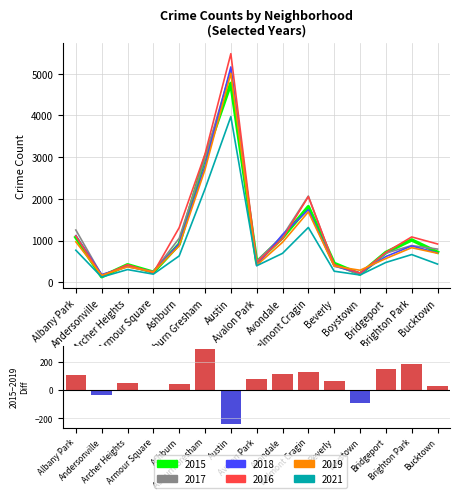

Reading left to right, list all the values displayed in this chart.

2015: 1076	131	419	240	913	2987	4770	482	1070	1812	452	194	713	1014	720
2017: 1252	171	391	250	1053	2973	5096	508	1107	2066	403	188	697	879	795
2018: 1117	184	374	248	924	2787	5163	401	1142	1738	386	224	616	870	704
2016: 1110	151	419	227	1308	3071	5481	475	1046	2053	421	219	714	1086	917
2019: 968	166	368	249	872	2700	5008	405	957	1687	385	287	568	828	694
2021: 767	123	303	193	630	2237	3971	395	692	1313	264	173	474	663	435